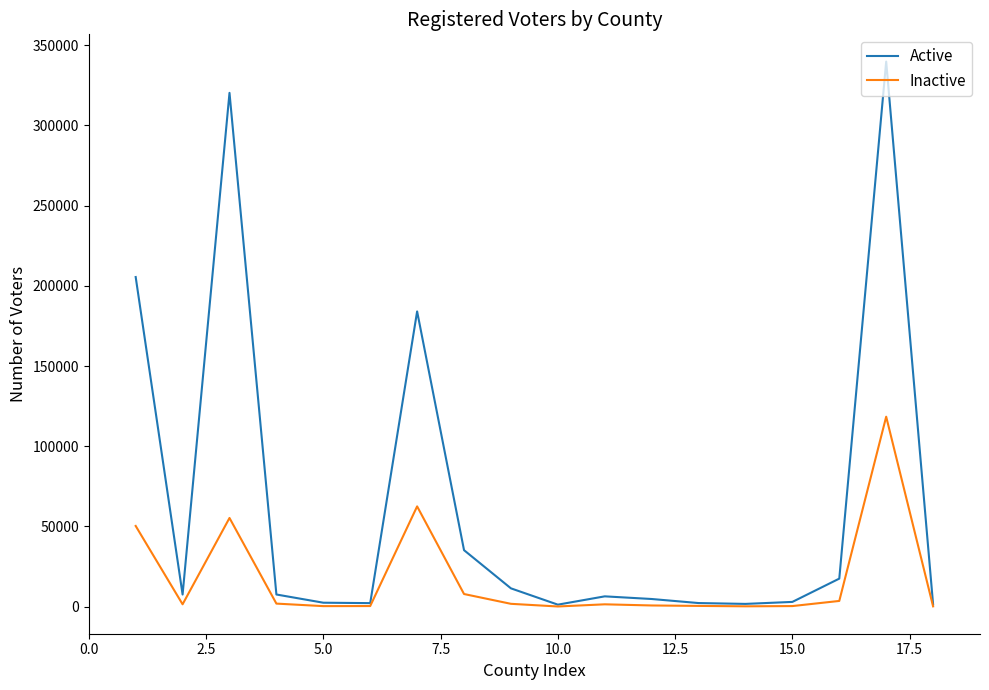

What is the maximum value shown in the chart?

339764